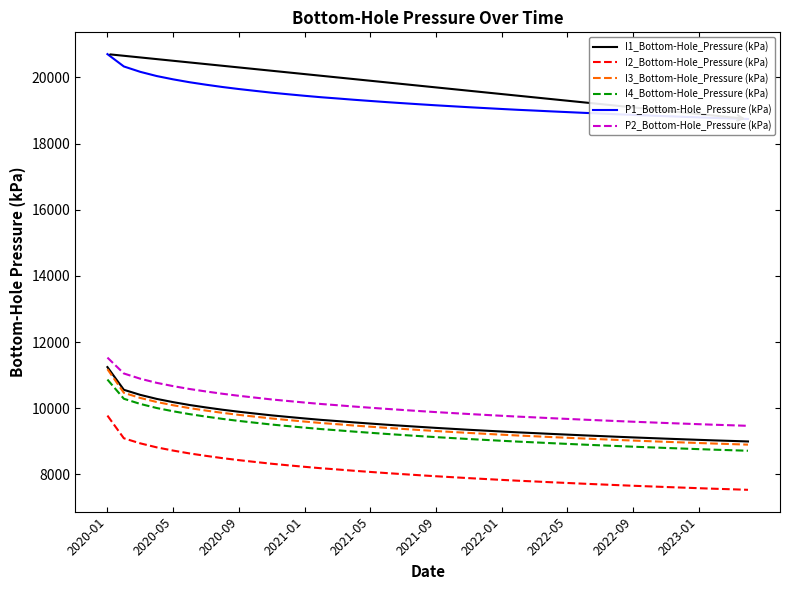

What is the highest value of the P2_Bottom-Hole_Pressure (kPa) series?

11531.9